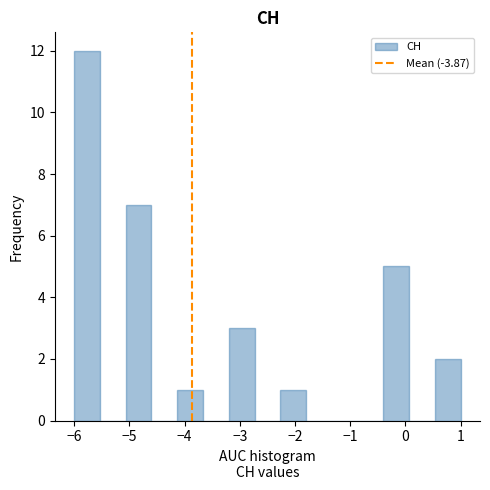

Reading left to right, transcribe this chart: for each bar, give the range it covers on the x-axis and its height. Neither the bar edges nor the heights are printed on the chart, so give them approximately, as read against the axes.

-6.0 to -5.5: 12
-5.5 to -5.1: 0
-5.1 to -4.6: 7
-4.6 to -4.1: 0
-4.1 to -3.7: 1
-3.7 to -3.2: 0
-3.2 to -2.7: 3
-2.7 to -2.3: 0
-2.3 to -1.8: 1
-1.8 to -1.3: 0
-1.3 to -0.9: 0
-0.9 to -0.4: 0
-0.4 to 0.1: 5
0.1 to 0.5: 0
0.5 to 1.0: 2